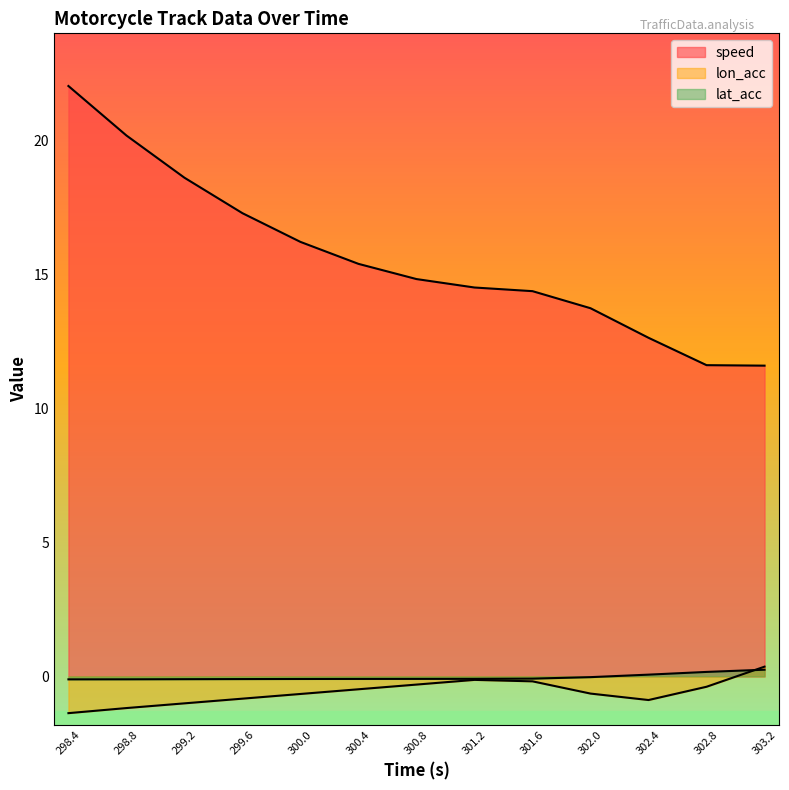

At 300.4, list the series in order from smallest to largest.

lon_acc, lat_acc, speed